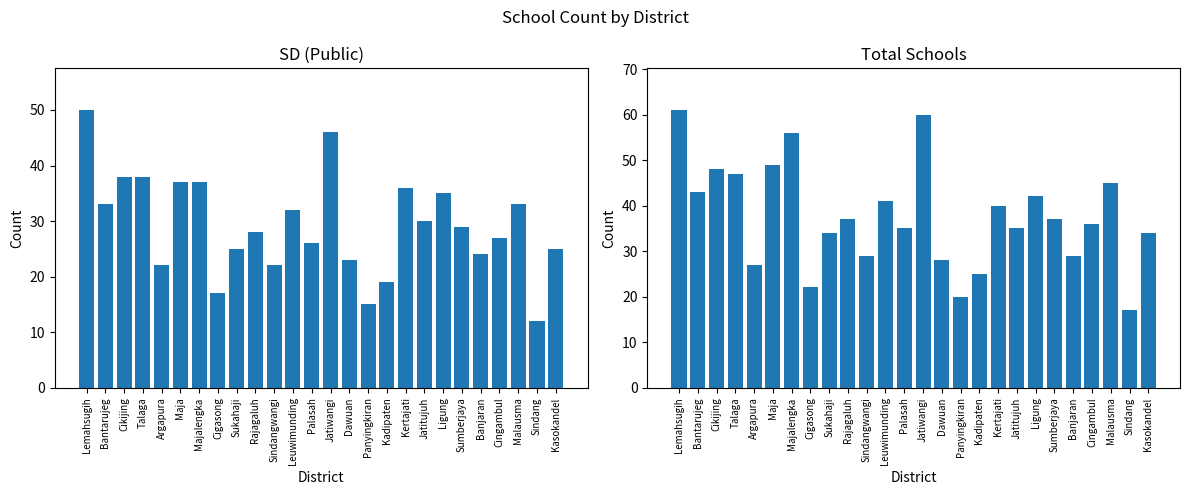

How many bars are there in each group?

2